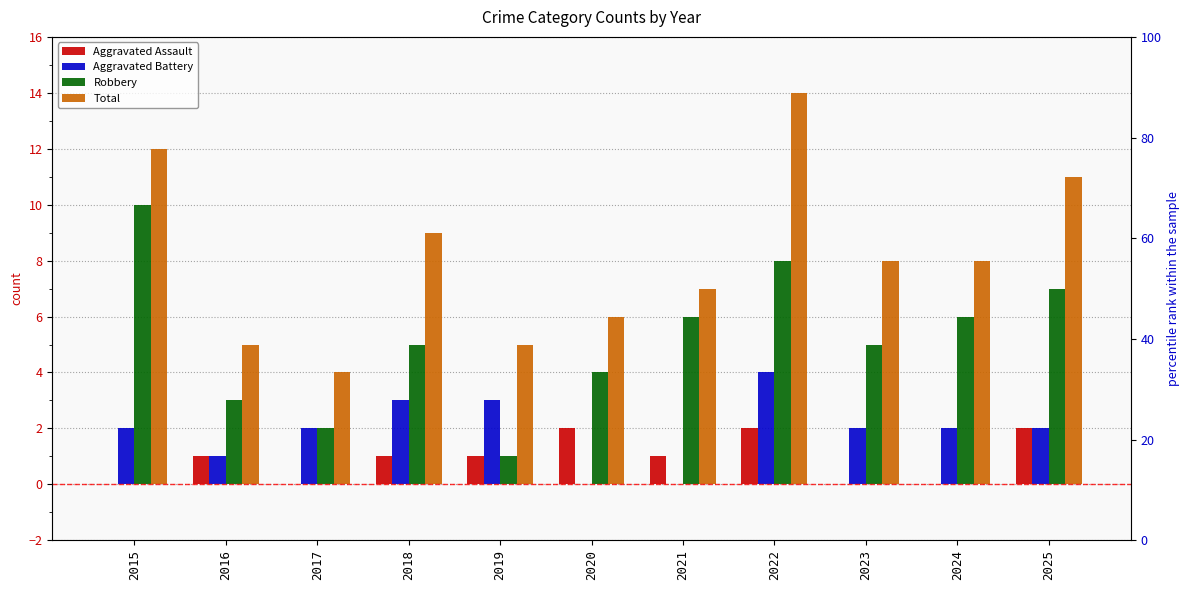

What are all the series names shown in the legend?

Aggravated Assault, Aggravated Battery, Robbery, Total